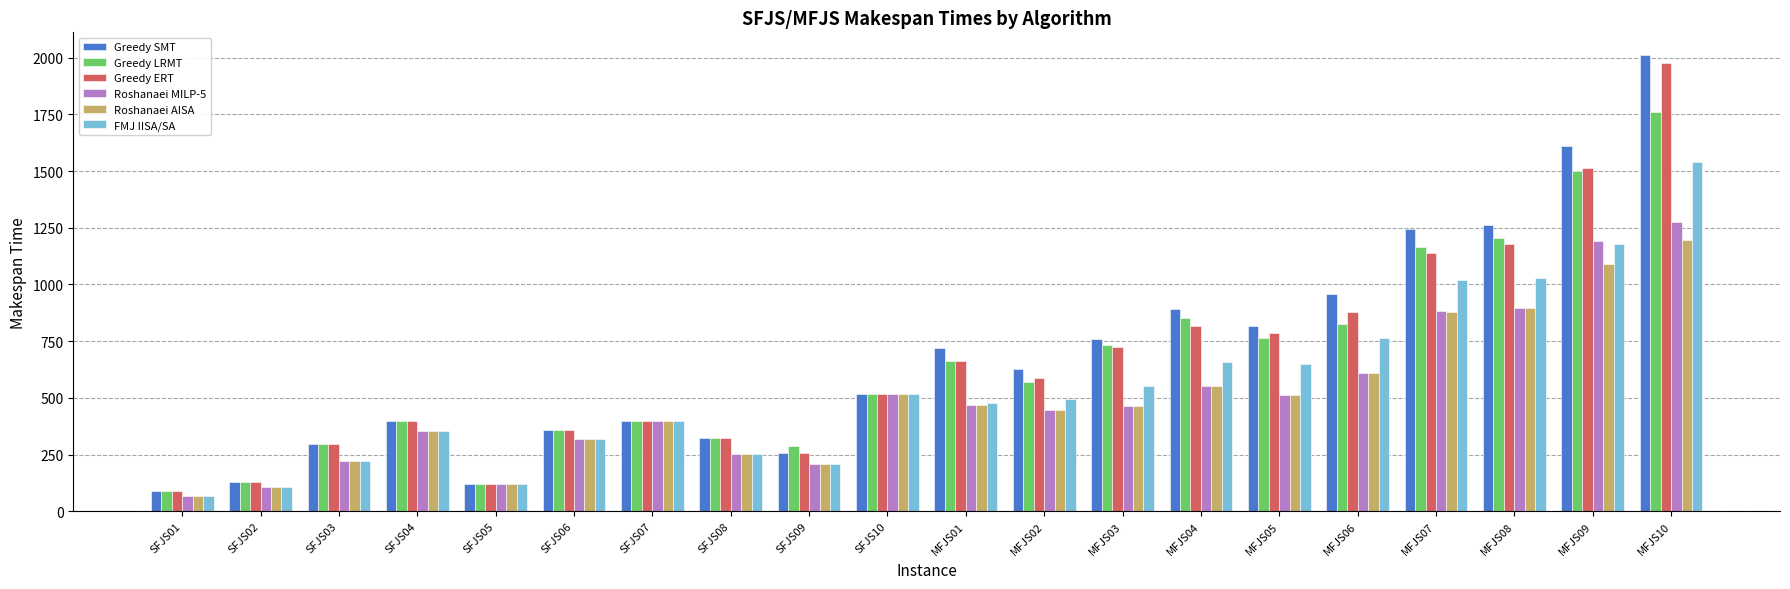

The Greedy ERT series shows 485 at SFJS08. True or false?

False